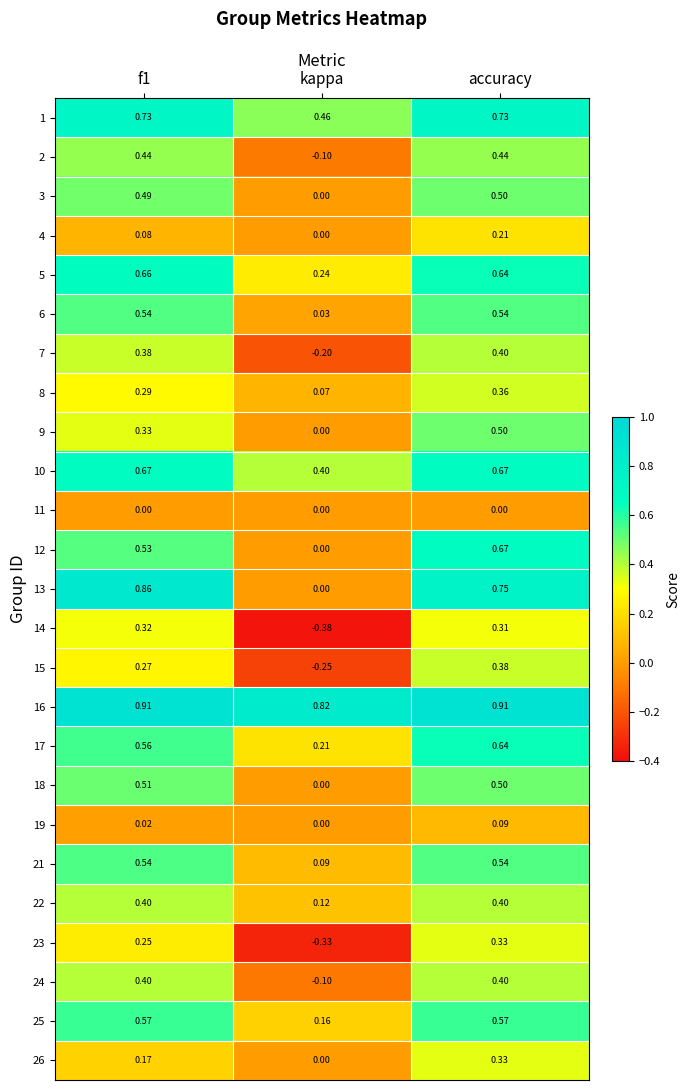

At which label is 25 closest to 0?

kappa